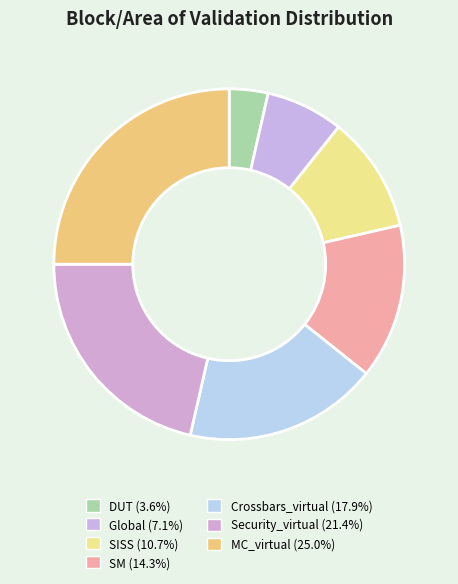

To the nearest percent, what percentage of the pie is Security_virtual?

21%